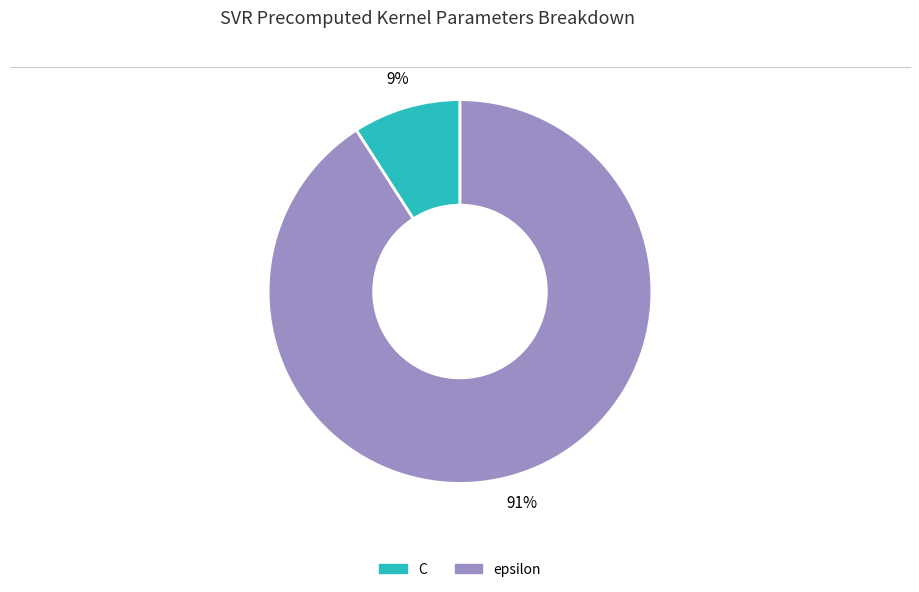

What is the largest slice in the pie chart?

epsilon